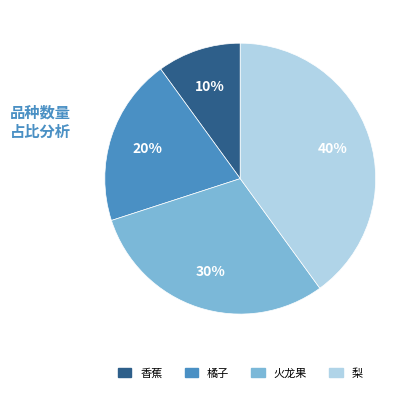

Is the sum of 香蕉 and 橘子 greater than half?

No